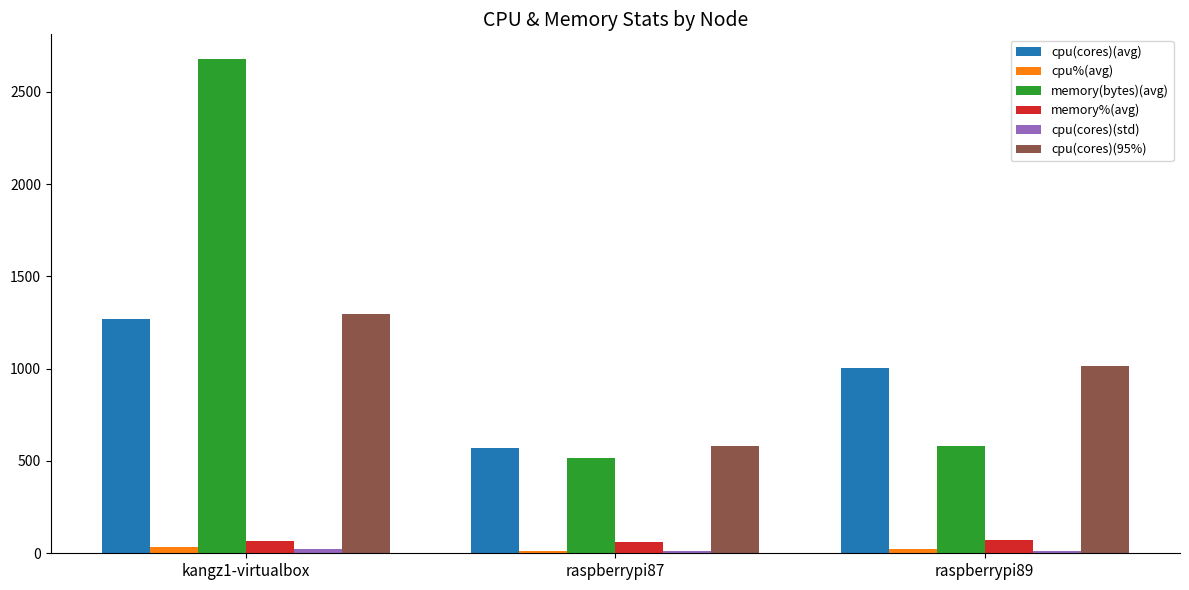

At which label is memory(bytes)(avg) closest to 1597?

raspberrypi89